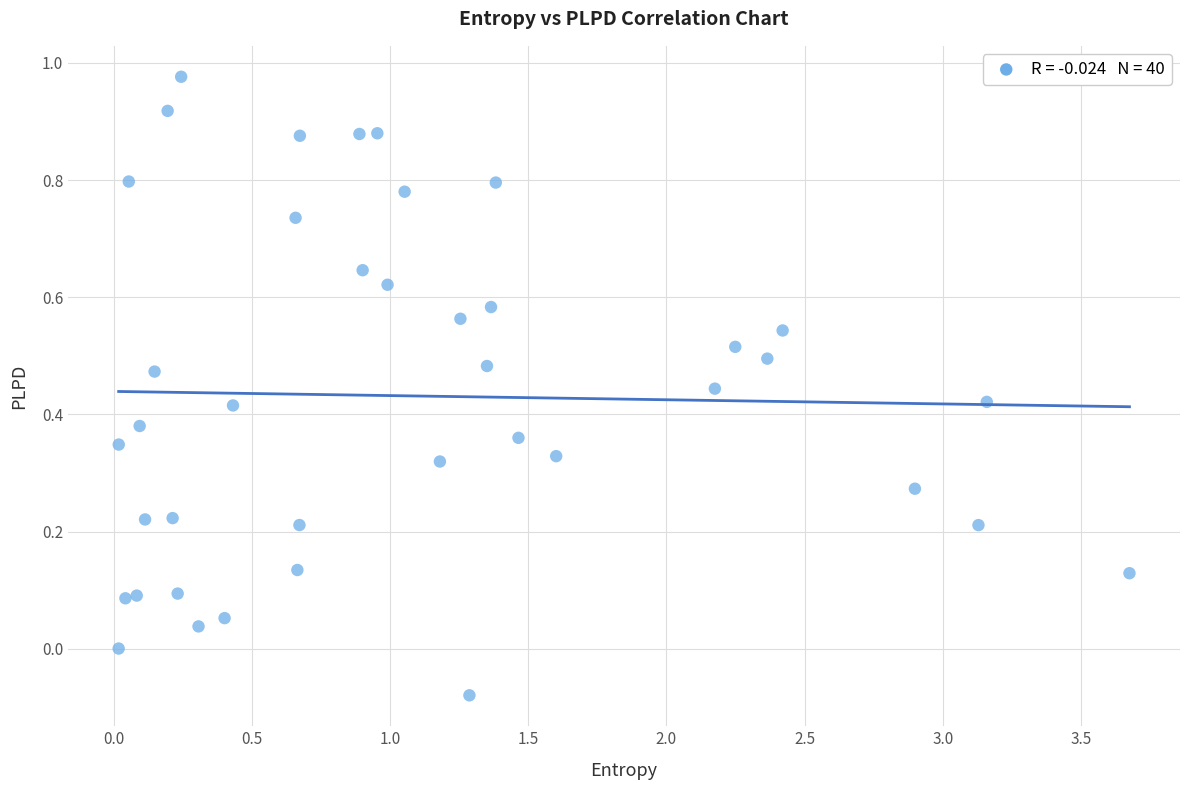

What is the range of X values (max minus min)?

3.7